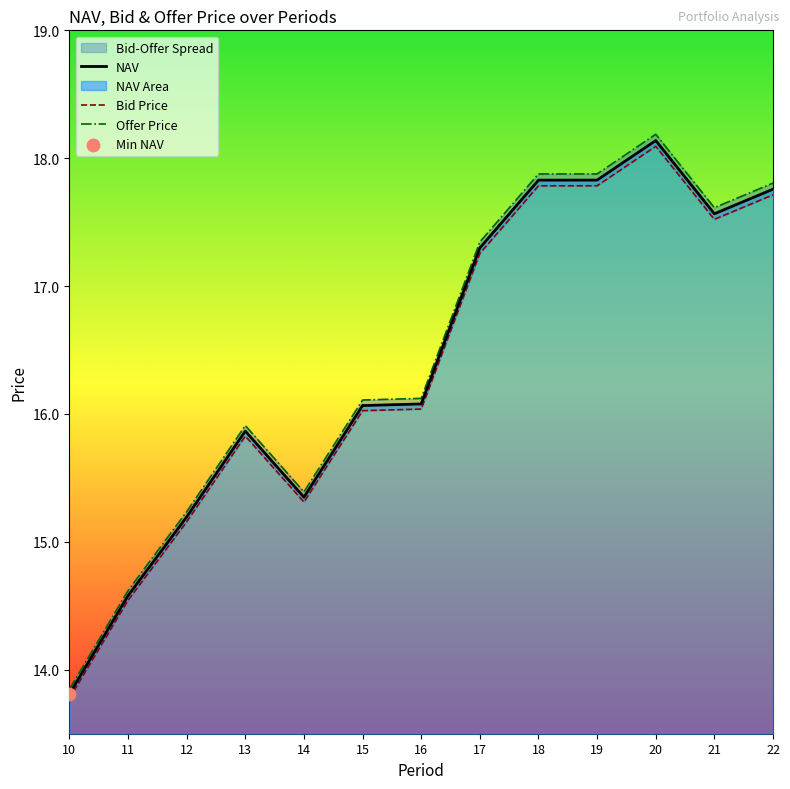

At which category is the sum across all series the highest?

20